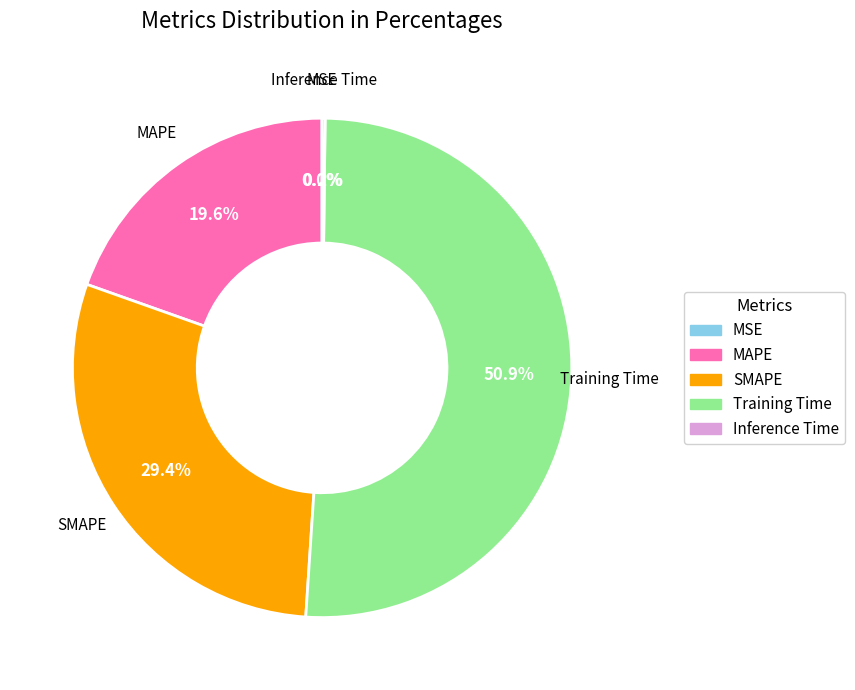

Which has a higher value, Training Time or SMAPE?

Training Time